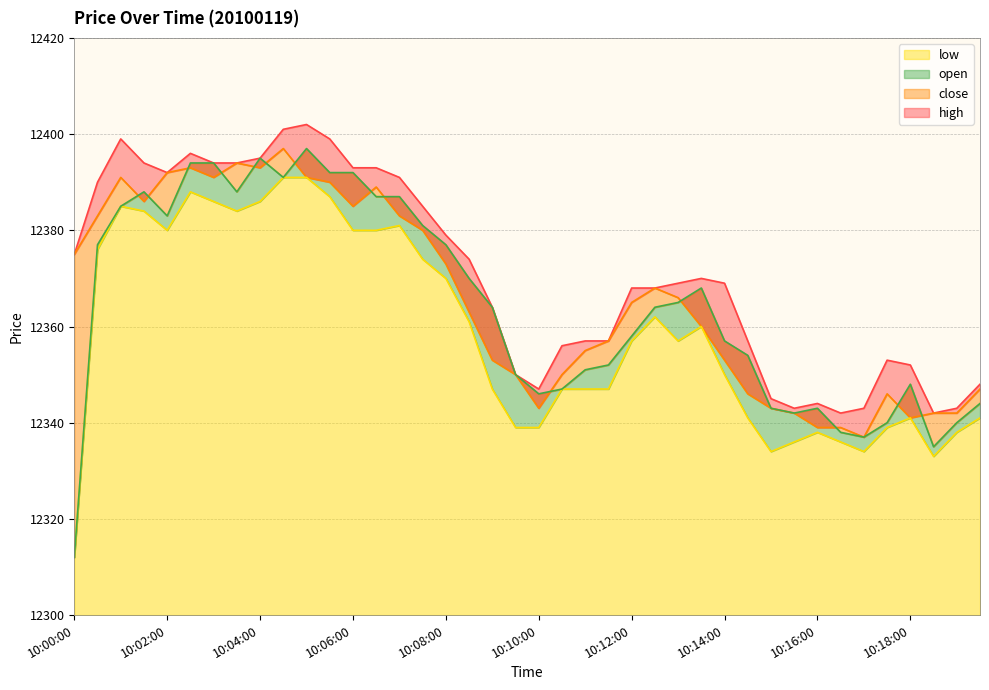

What is the label of the 10th point from the right?

10:15:00